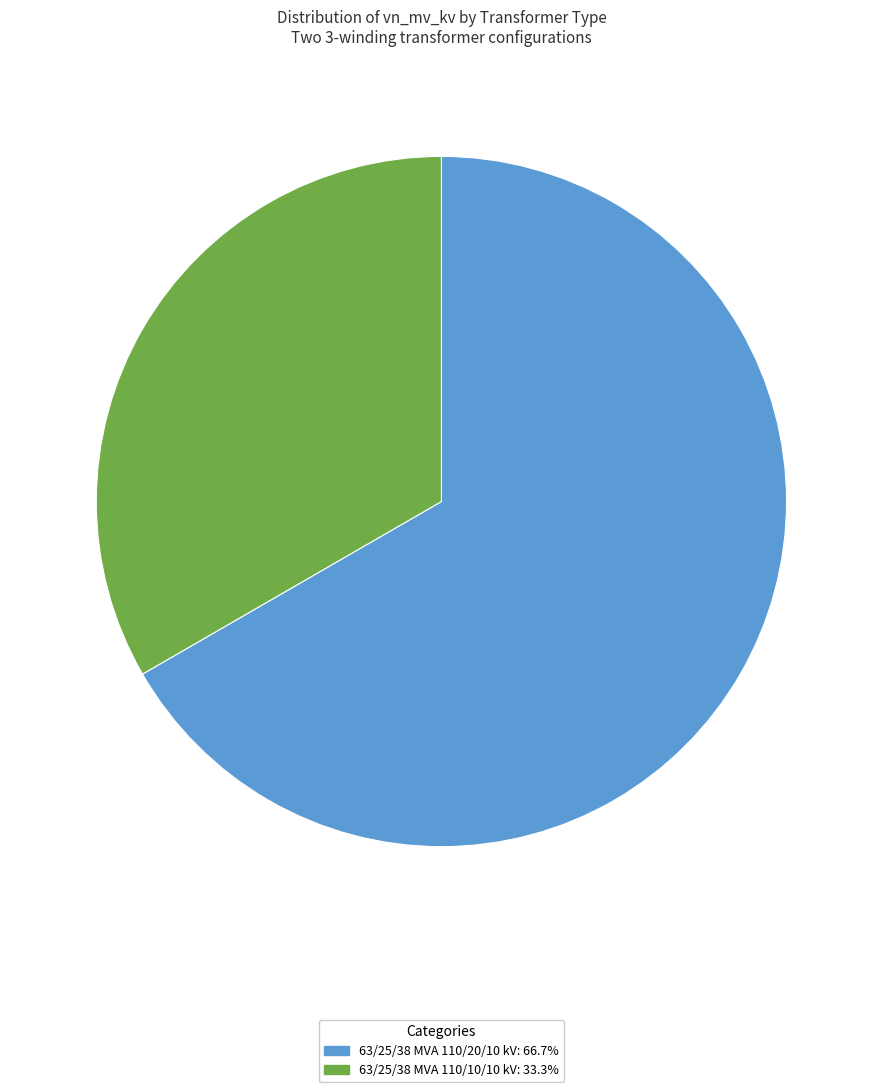

What is the smallest slice in the pie chart?

63/25/38 MVA 110/10/10 kV